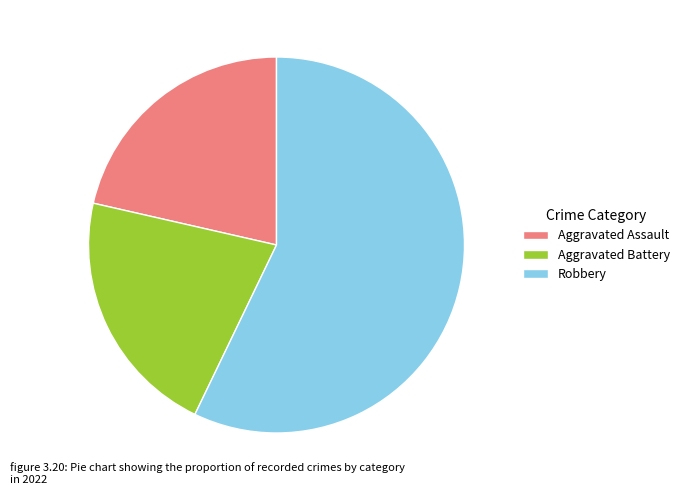

True or false: Aggravated Battery accounts for 21% of the total.

True